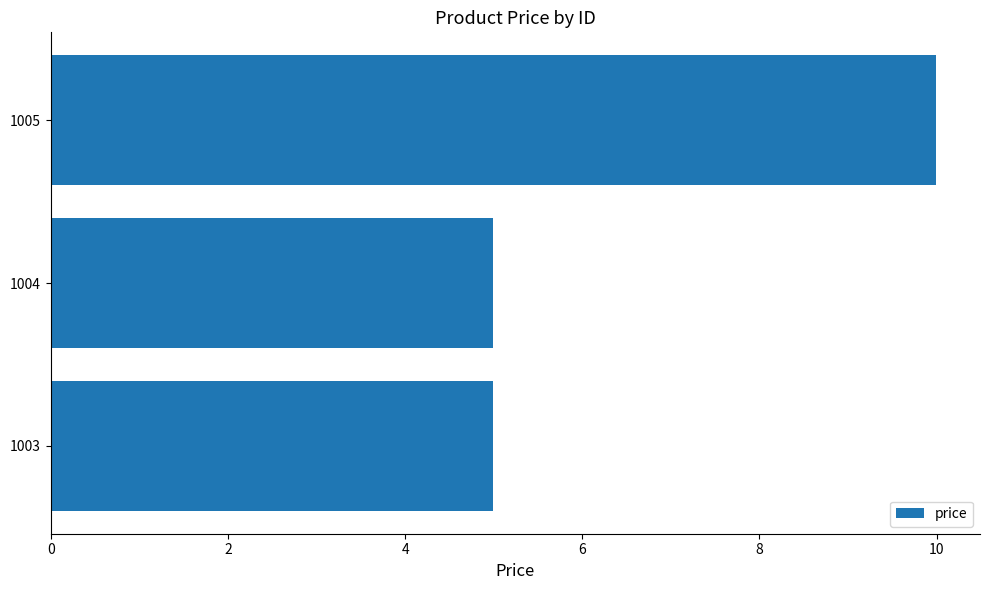

Which label corresponds to the largest value in the chart?

1005